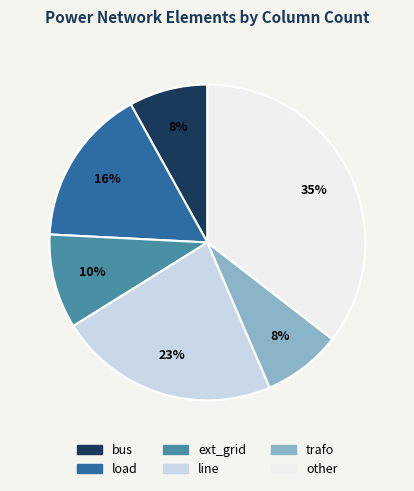

Is the sum of load and line greater than half?

No